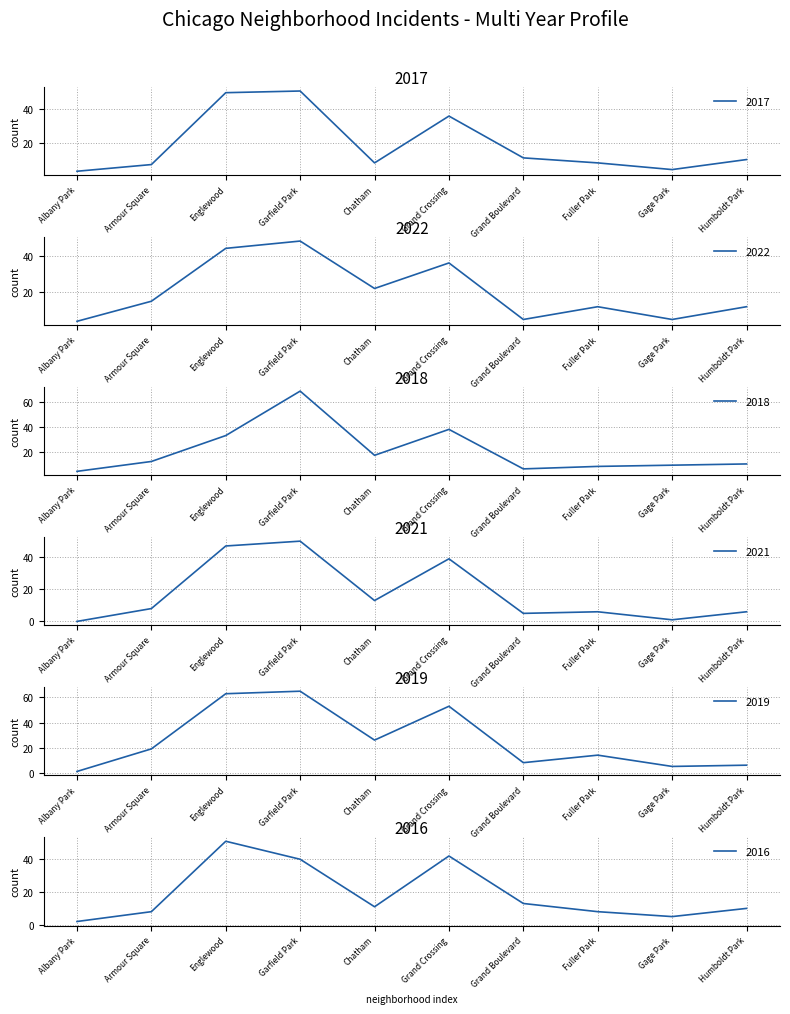

The value of 2017 at Grand Boulevard is 3. True or false?

False